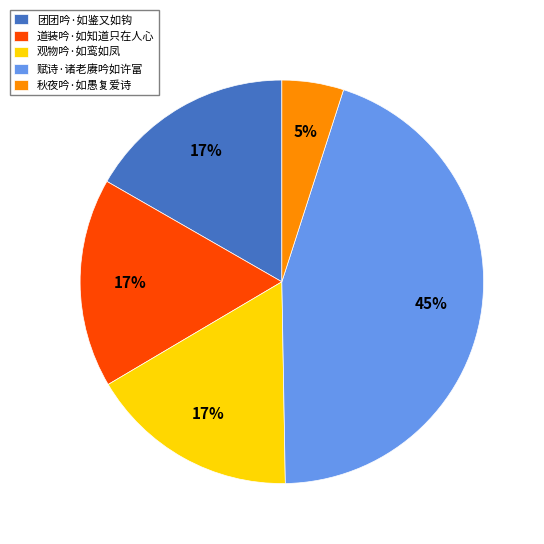

What is the ratio of the value at 道装吟·如知道只在人心 to the value at 秋夜吟·如愚复爱诗?

3.4